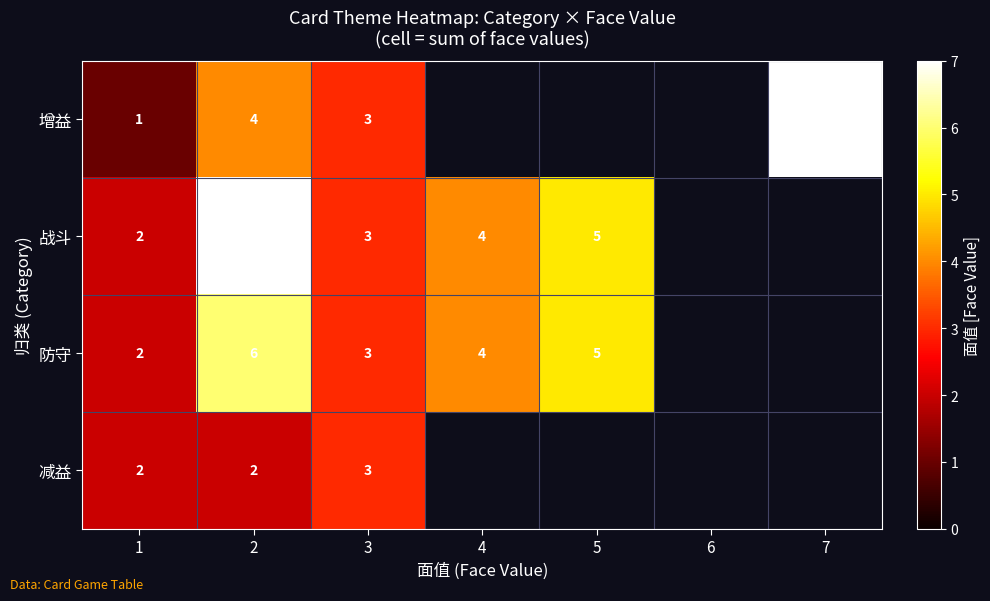

Count the number of data series in this chart.

4